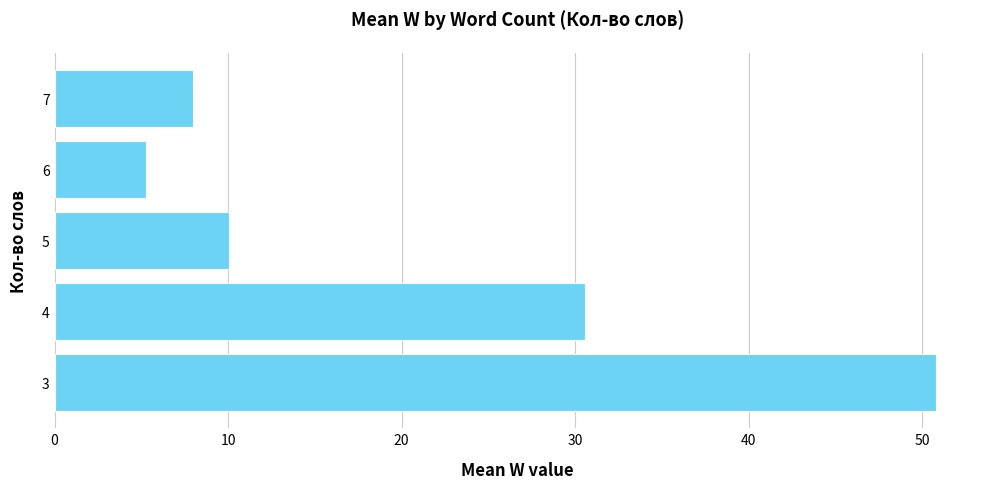

Which label corresponds to the smallest value in the chart?

6